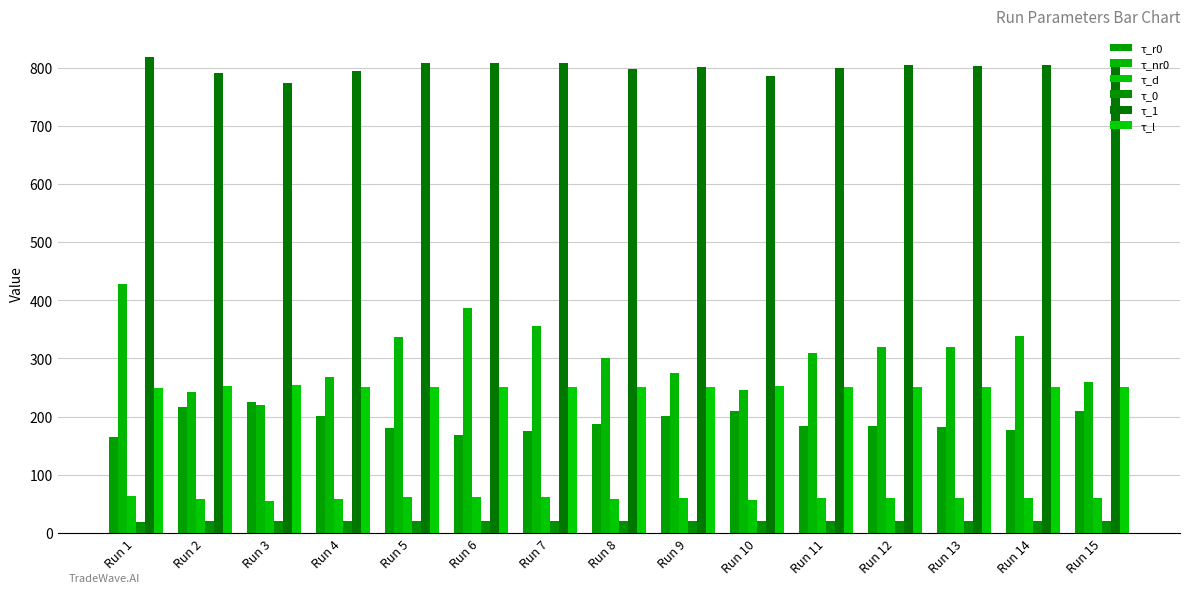

Does the chart contain stacked bars?

No